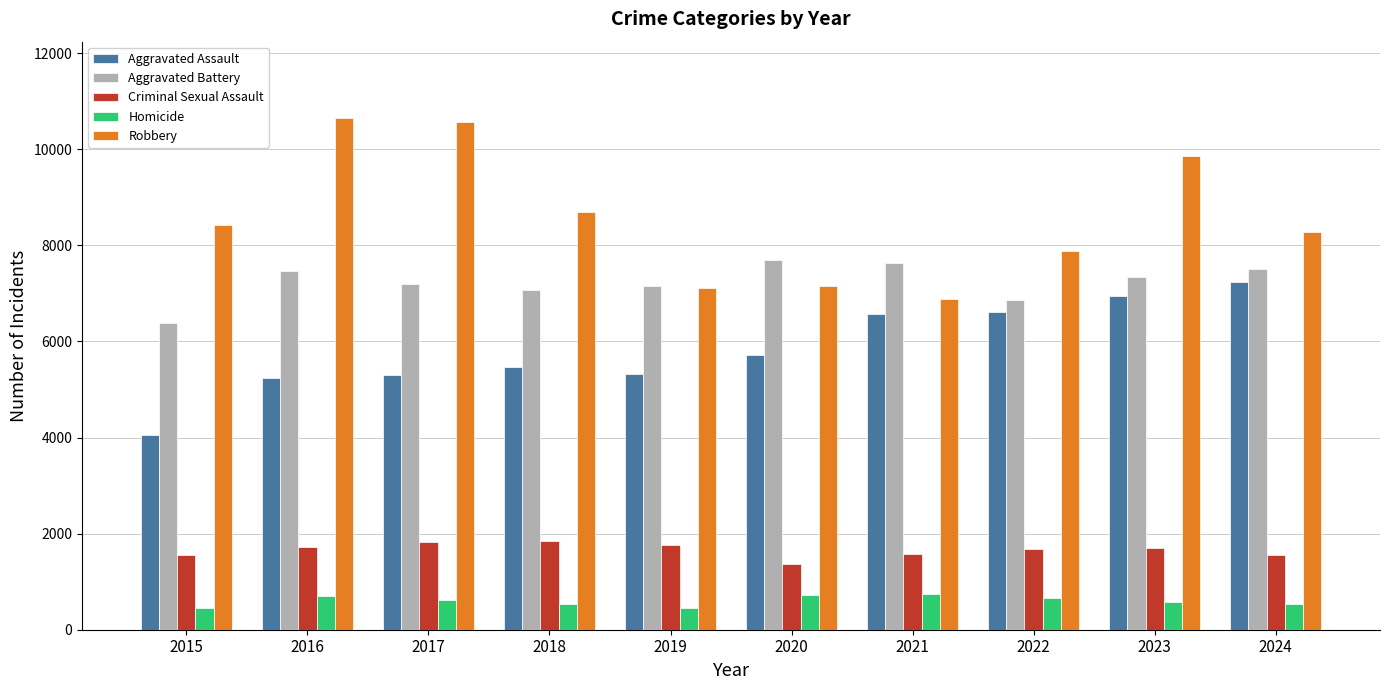

The value of Criminal Sexual Assault at 2023 is 2628. True or false?

False